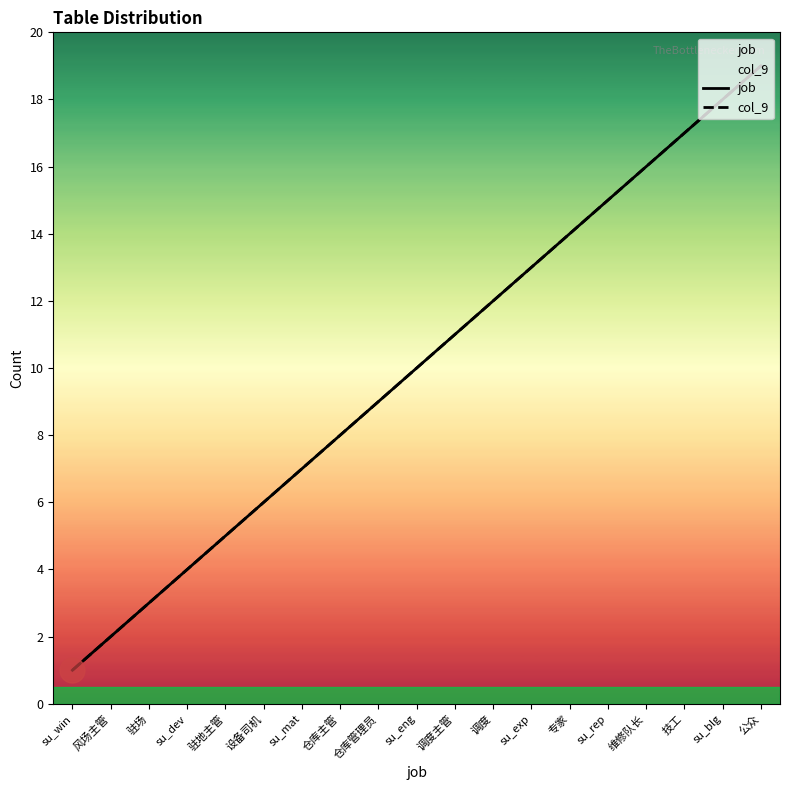

Reading left to right, extract all data points from this chart.

job: 1	2	3	4	5	6	7	8	9	10	11	12	13	14	15	16	17	18	19
col_9: 1	2	3	4	5	6	7	8	9	10	11	12	13	14	15	16	17	18	19